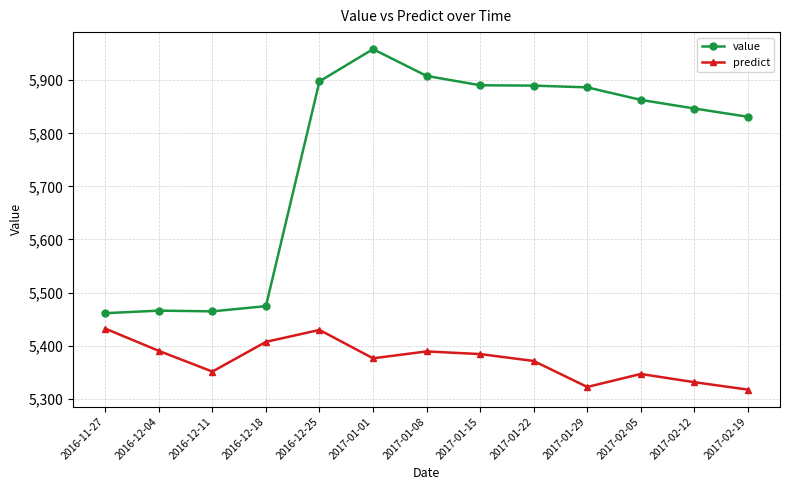

How many lines are shown in the chart?

2